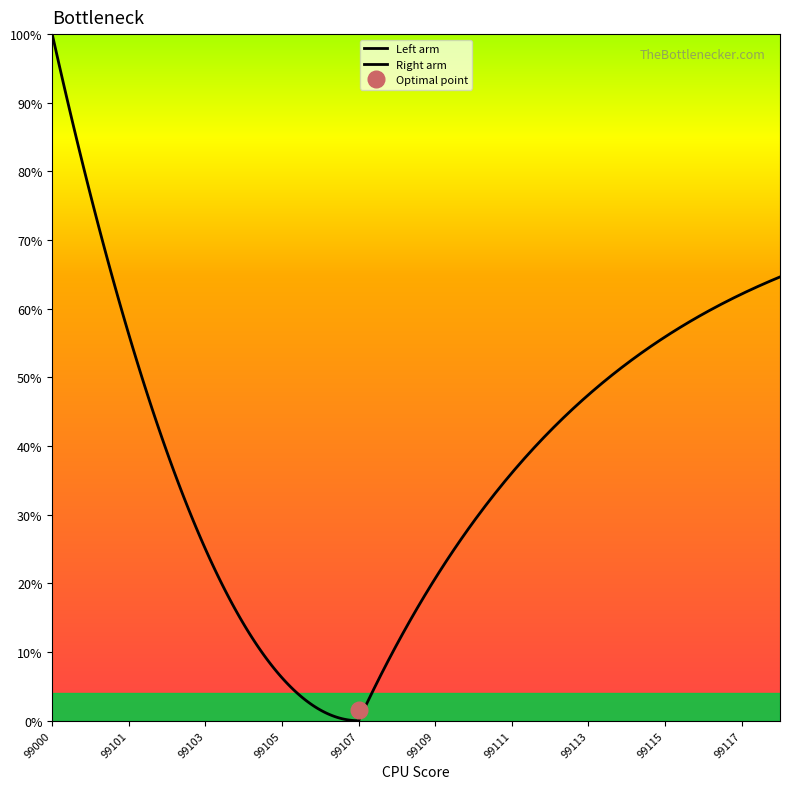

What is the value of the 11th point from the left?

99109